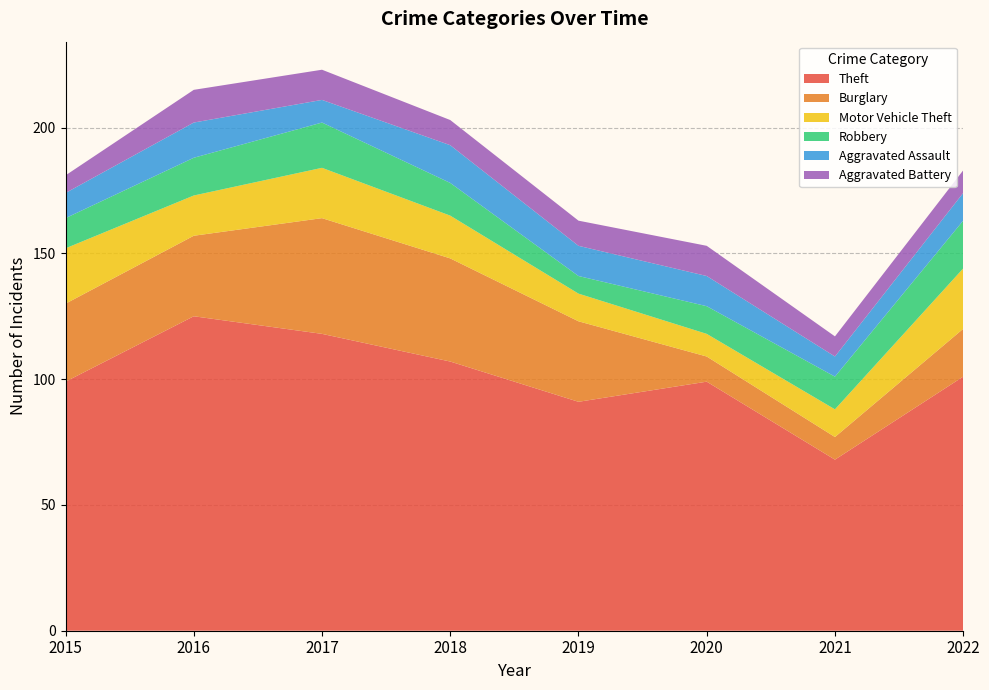

Reading left to right, transcribe all the data shown in this chart.

Theft: 99	125	118	107	91	99	68	101
Burglary: 31	32	46	41	32	10	9	19
Motor Vehicle Theft: 22	16	20	17	11	9	11	24
Robbery: 12	15	18	13	7	11	13	19
Aggravated Assault: 10	14	9	15	12	12	8	11
Aggravated Battery: 7	13	12	10	10	12	8	9